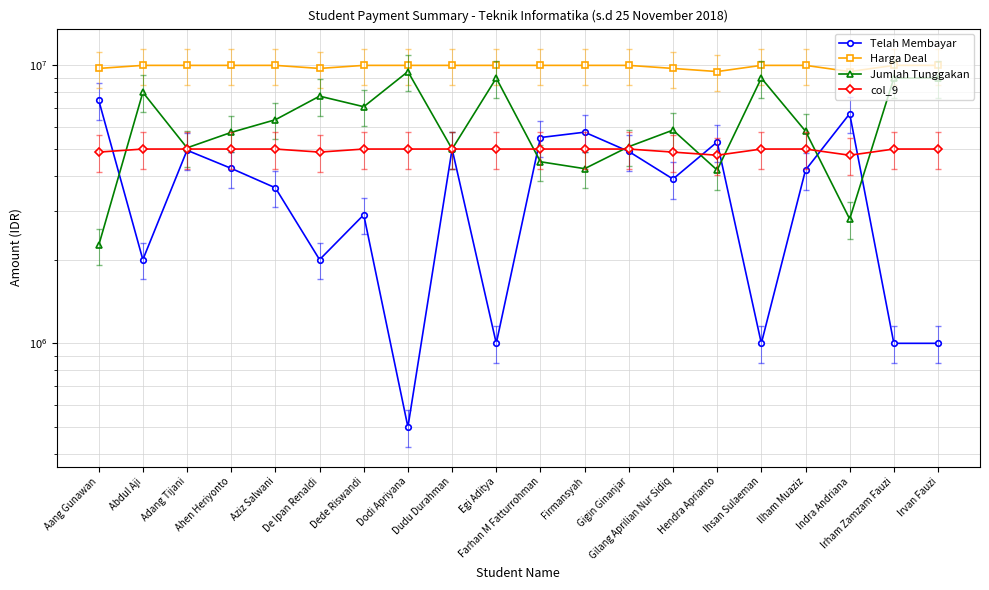

Which category has the highest value in the col_9 series?

Abdul Aji